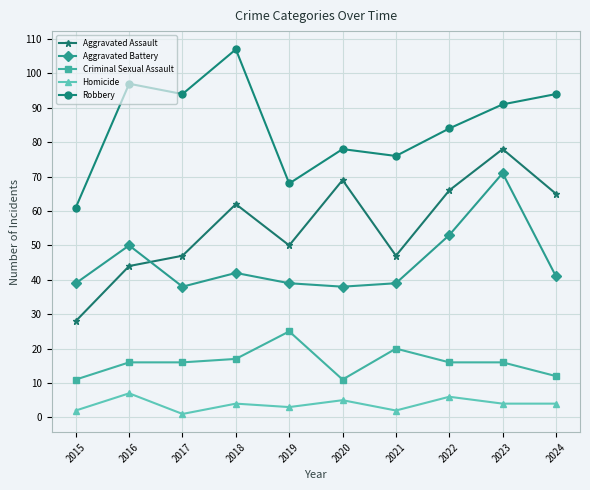

List the series in order of their peak value, highest first.

Robbery, Aggravated Assault, Aggravated Battery, Criminal Sexual Assault, Homicide